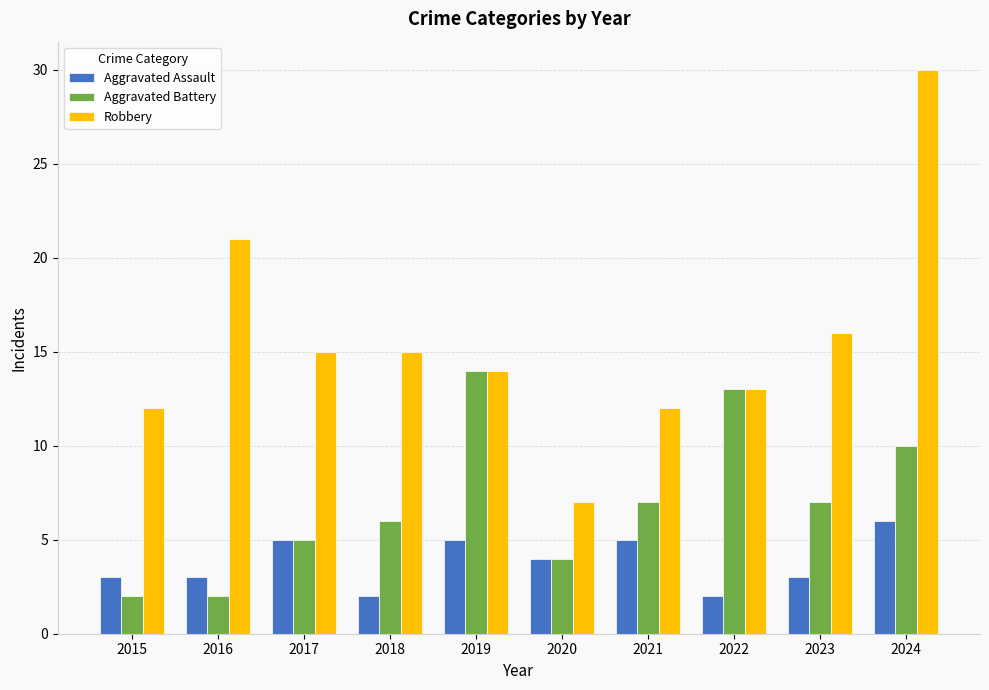

The value of Robbery at 2022 is 13. True or false?

True